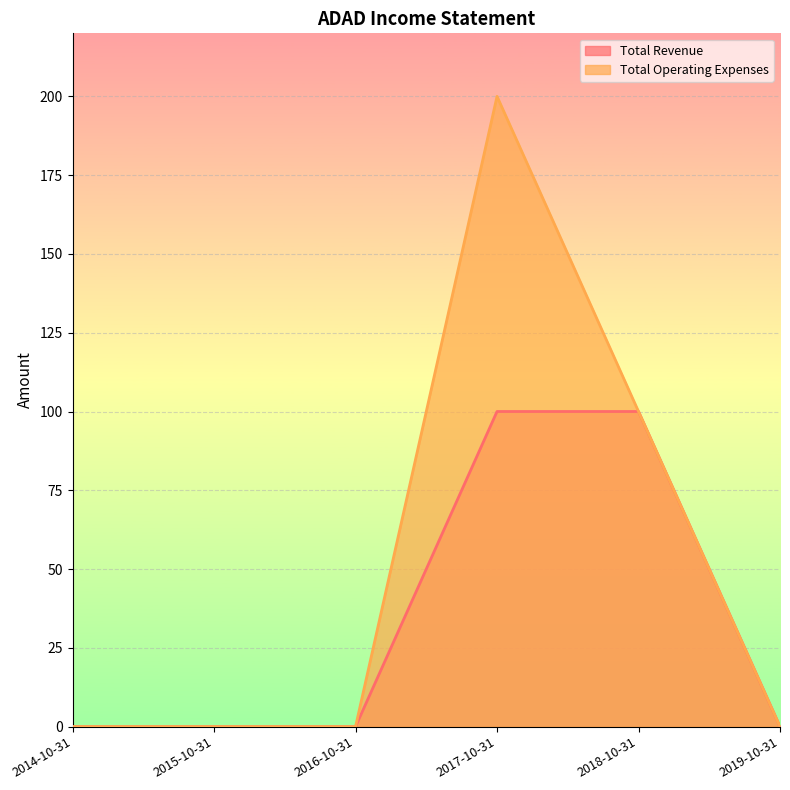

True or false: Total Revenue has more than 0 interior local peaks.

False